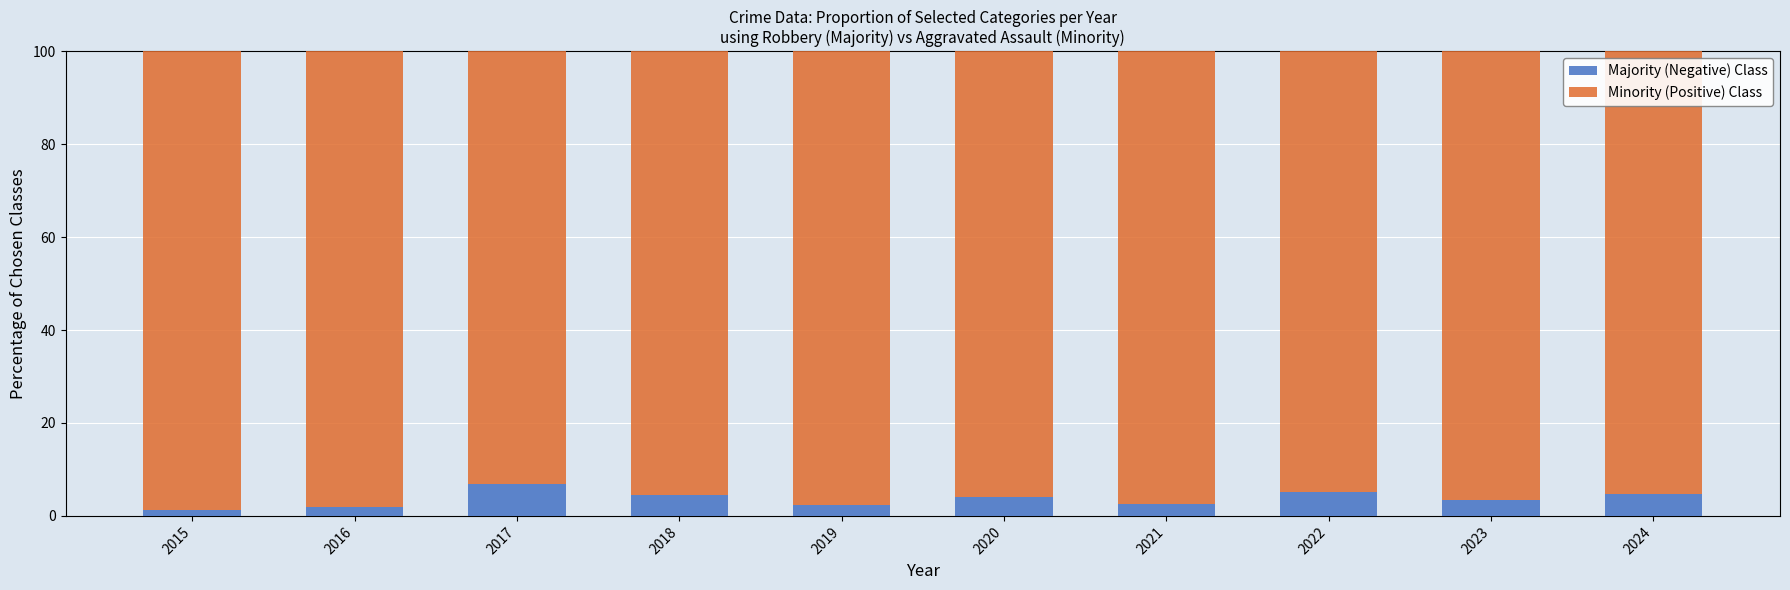

What is the total value across all series at 2020?

100.0